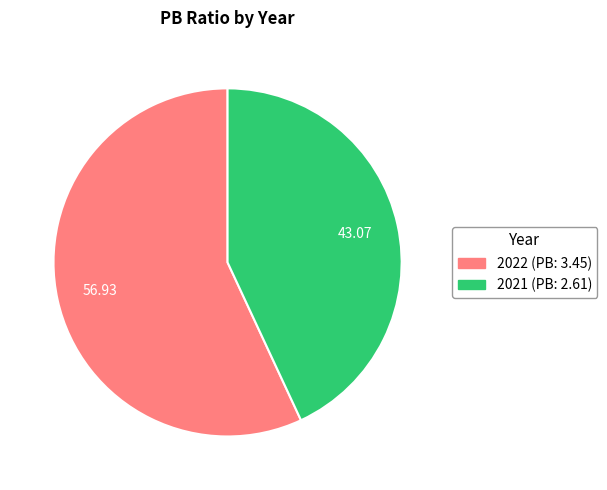

How many slices are in this pie chart?

2